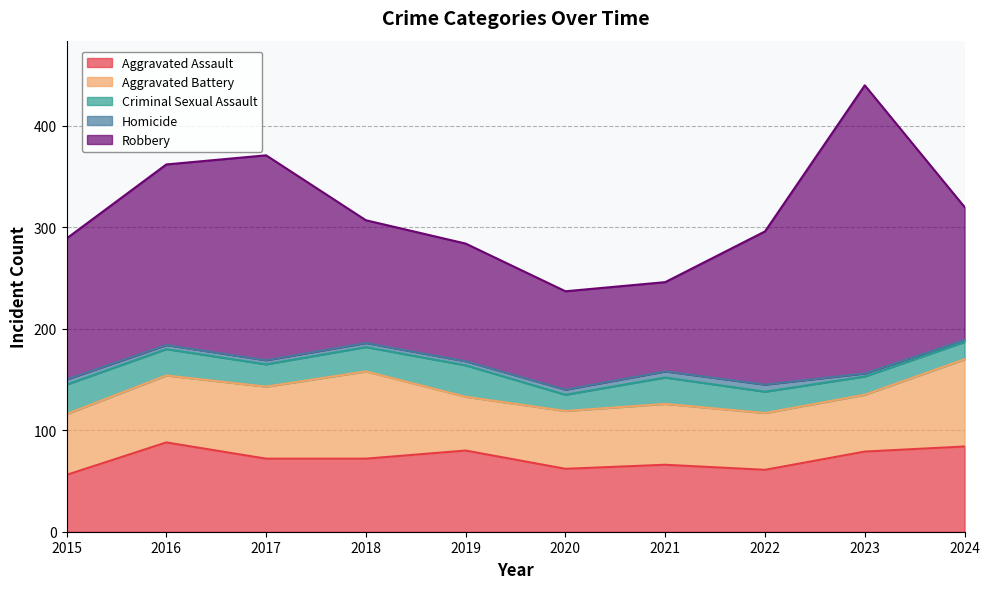

At which label is Aggravated Assault closest to 72?

2017